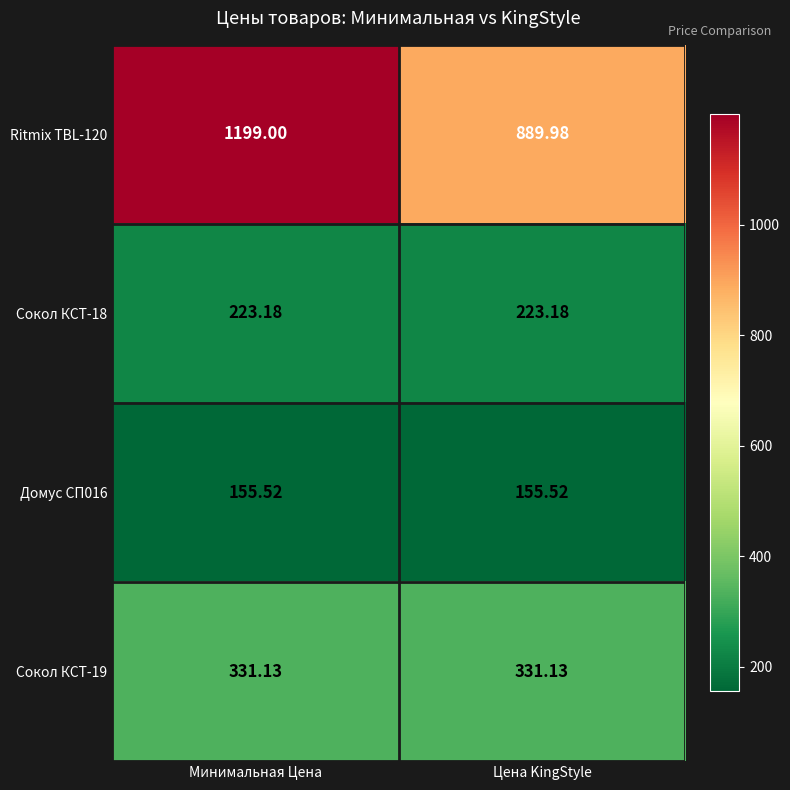

At which category is the sum across all series the highest?

Минимальная Цена